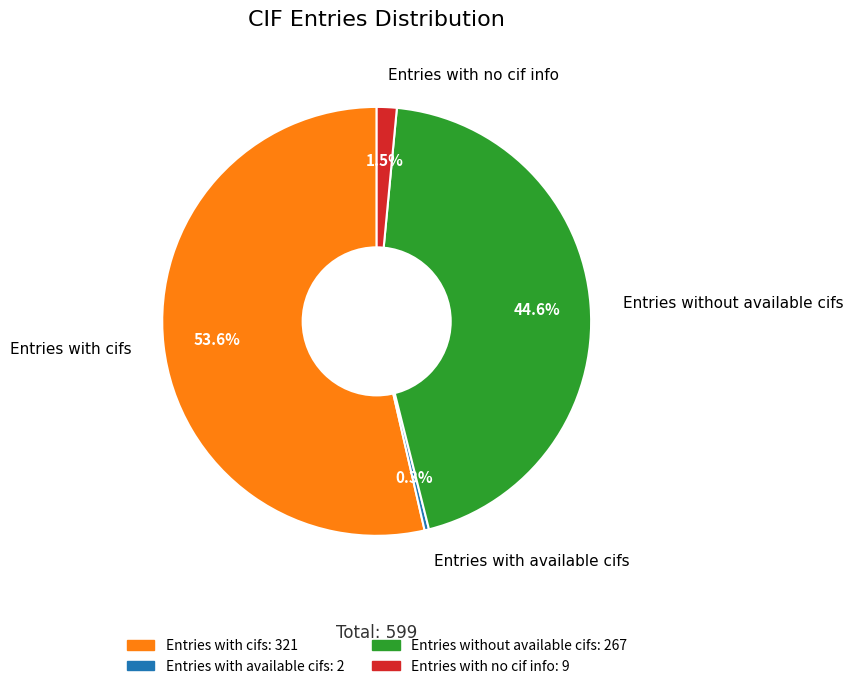

True or false: Entries with available cifs accounts for 11% of the total.

False